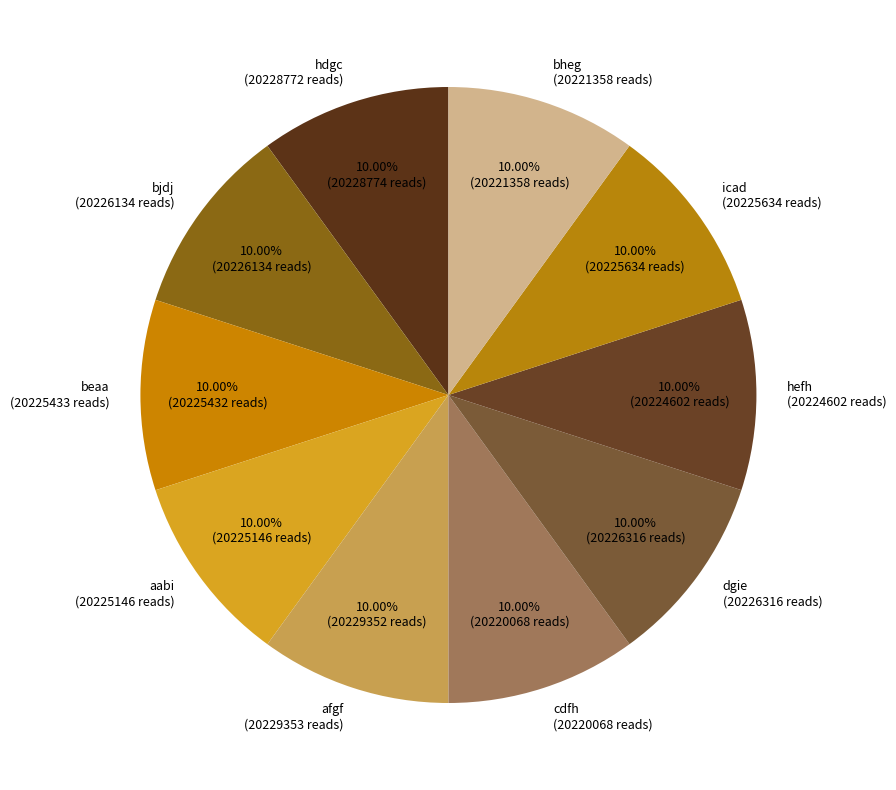

Does cdfh account for over 50% of the chart?

No